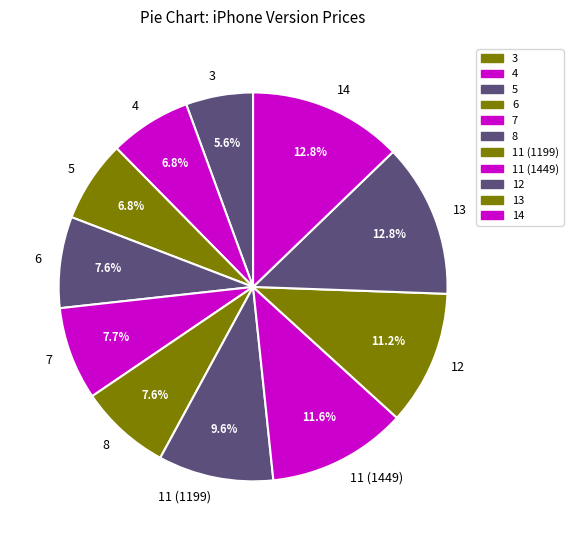

What is the smallest slice in the pie chart?

3